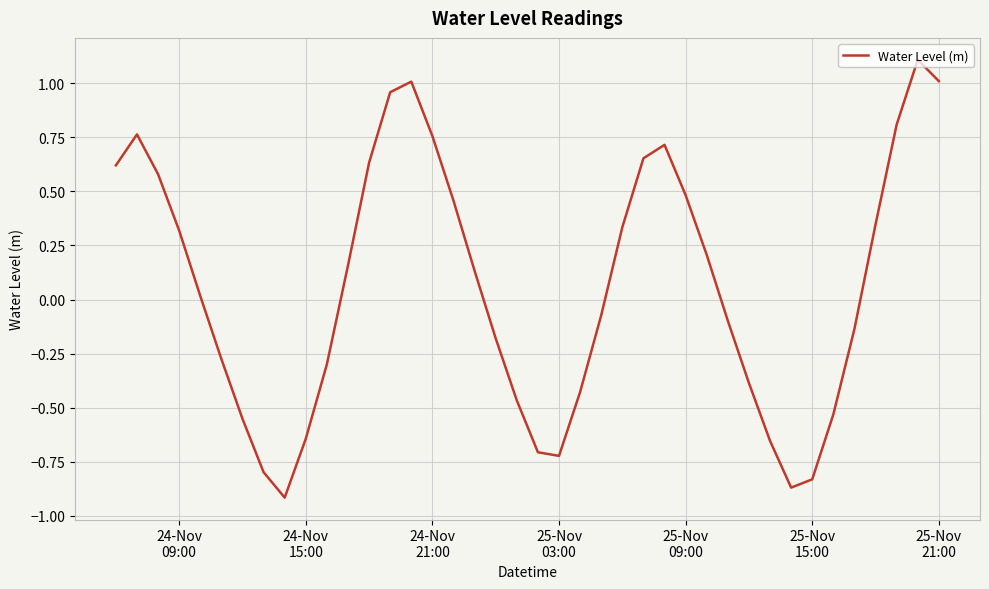

How many values are above zero?

21